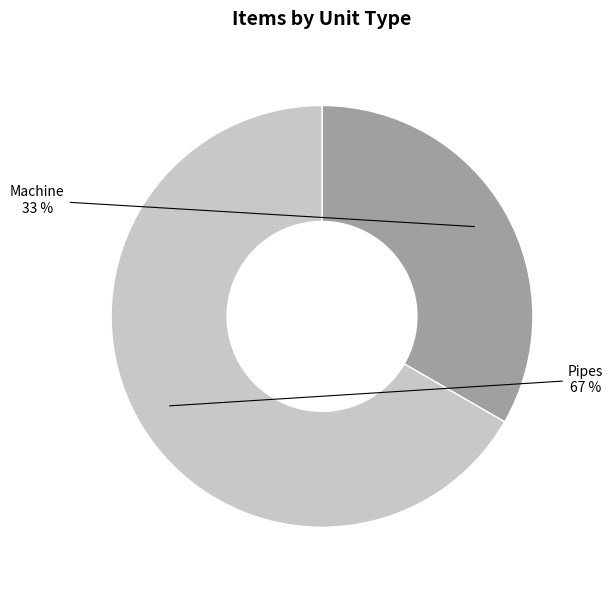

Is there a majority slice in this chart?

Yes